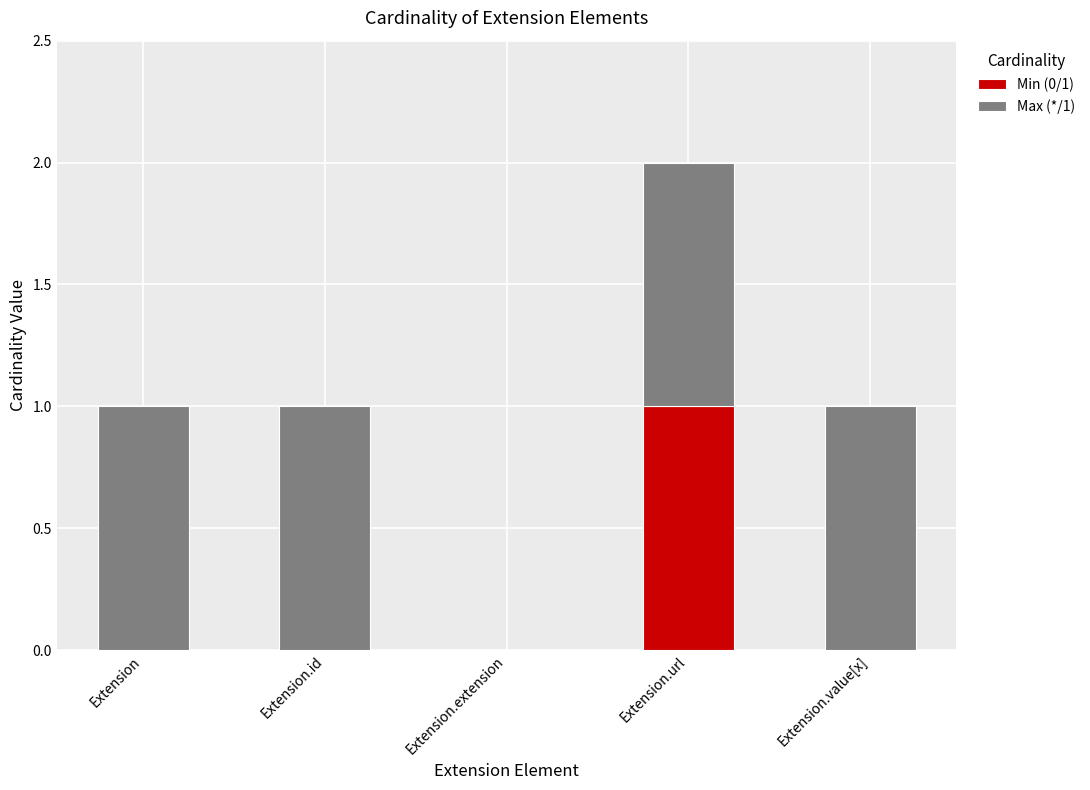

True or false: Min (0/1) has a value of -1 at Extension.id.

False